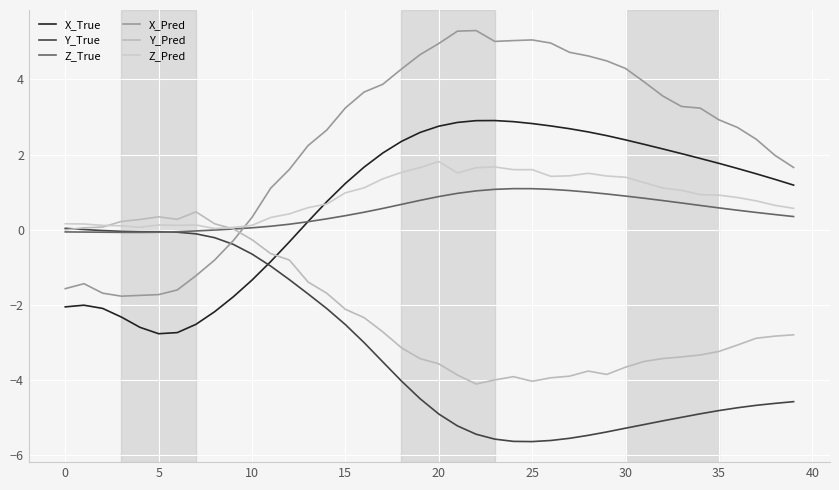

Reading left to right, extract all data points from this chart.

X_True: -2.1	-2.0	-2.1	-2.3	-2.6	-2.8	-2.7	-2.5	-2.2	-1.8	-1.3	-0.8	-0.3	0.2	0.7	1.2	1.7	2.0	2.4	2.6	2.8	2.9	2.9	2.9	2.9	2.8	2.8	2.7	2.6	2.5	2.4	2.3	2.1	2.0	1.9	1.8	1.6	1.5	1.3	1.2
Y_True: 0.0	0.0	-0.0	-0.0	-0.1	-0.1	-0.1	-0.1	-0.2	-0.4	-0.6	-1.0	-1.3	-1.7	-2.1	-2.5	-3.0	-3.5	-4.0	-4.5	-4.9	-5.2	-5.4	-5.6	-5.6	-5.6	-5.6	-5.6	-5.5	-5.4	-5.3	-5.2	-5.1	-5.0	-4.9	-4.8	-4.7	-4.7	-4.6	-4.6
Z_True: -0.1	-0.1	-0.1	-0.1	-0.1	-0.1	-0.1	-0.0	-0.0	0.0	0.1	0.1	0.1	0.2	0.3	0.4	0.5	0.6	0.7	0.8	0.9	1.0	1.0	1.1	1.1	1.1	1.1	1.0	1.0	1.0	0.9	0.8	0.8	0.7	0.6	0.6	0.5	0.5	0.4	0.4
X_Pred: -1.6	-1.4	-1.7	-1.8	-1.7	-1.7	-1.6	-1.2	-0.8	-0.3	0.3	1.1	1.6	2.2	2.7	3.2	3.7	3.9	4.3	4.7	5.0	5.3	5.3	5.0	5.0	5.1	5.0	4.7	4.6	4.5	4.3	3.9	3.6	3.3	3.2	2.9	2.7	2.4	2.0	1.7
Y_Pred: -0.0	0.0	0.1	0.2	0.3	0.3	0.3	0.5	0.2	0.0	-0.3	-0.6	-0.8	-1.4	-1.7	-2.1	-2.3	-2.7	-3.1	-3.4	-3.6	-3.9	-4.1	-4.0	-3.9	-4.0	-3.9	-3.9	-3.8	-3.9	-3.7	-3.5	-3.4	-3.4	-3.3	-3.2	-3.1	-2.9	-2.8	-2.8
Z_Pred: 0.2	0.2	0.1	0.1	0.1	0.1	0.1	0.1	0.0	0.1	0.1	0.3	0.4	0.6	0.7	1.0	1.1	1.4	1.5	1.7	1.8	1.5	1.6	1.7	1.6	1.6	1.4	1.4	1.5	1.4	1.4	1.3	1.1	1.0	0.9	0.9	0.9	0.8	0.6	0.6